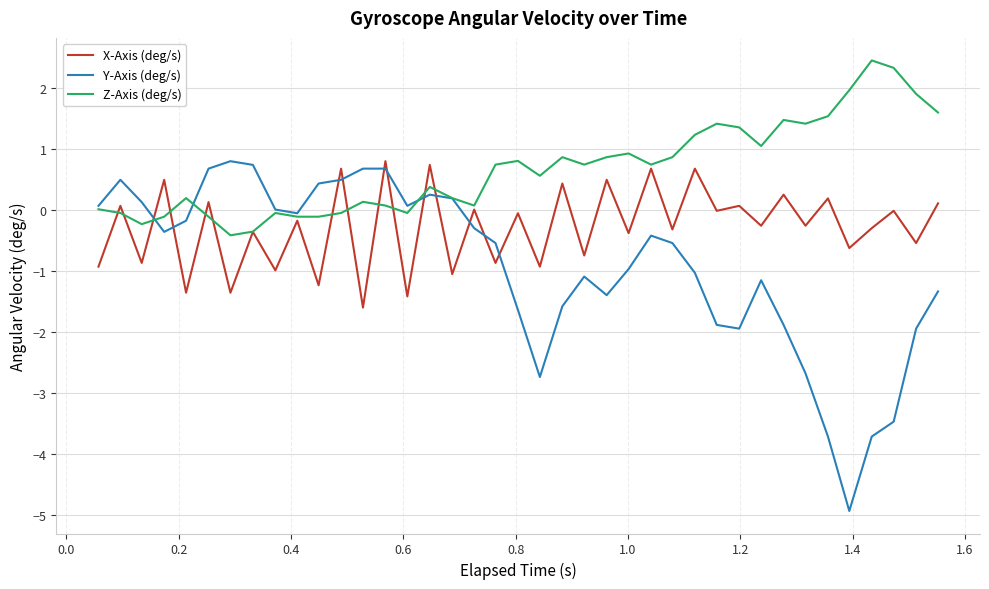

How many lines are shown in the chart?

3